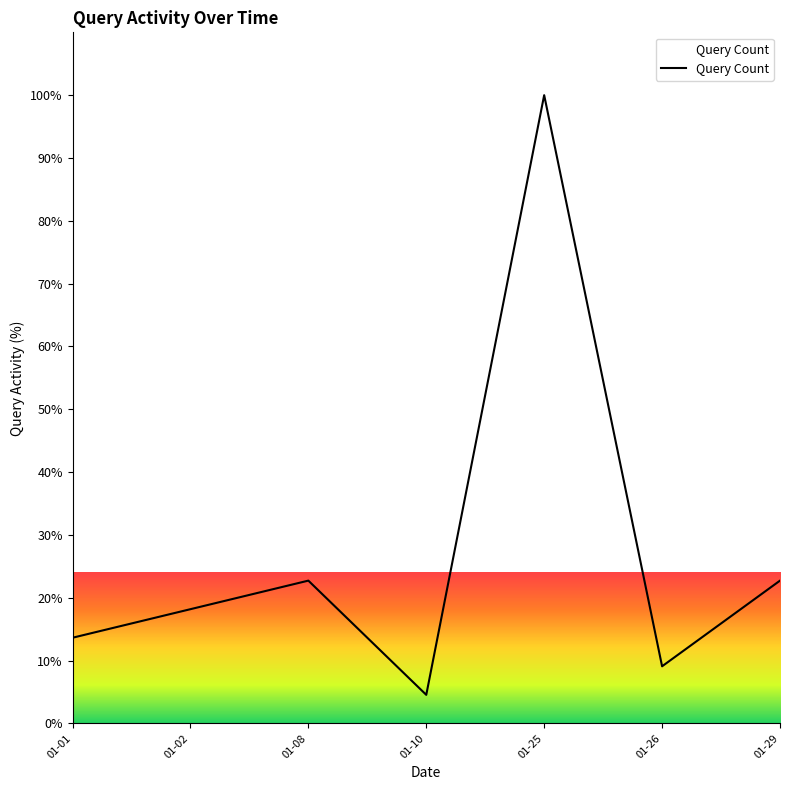

What is the difference between the maximum and minimum values?

95.5